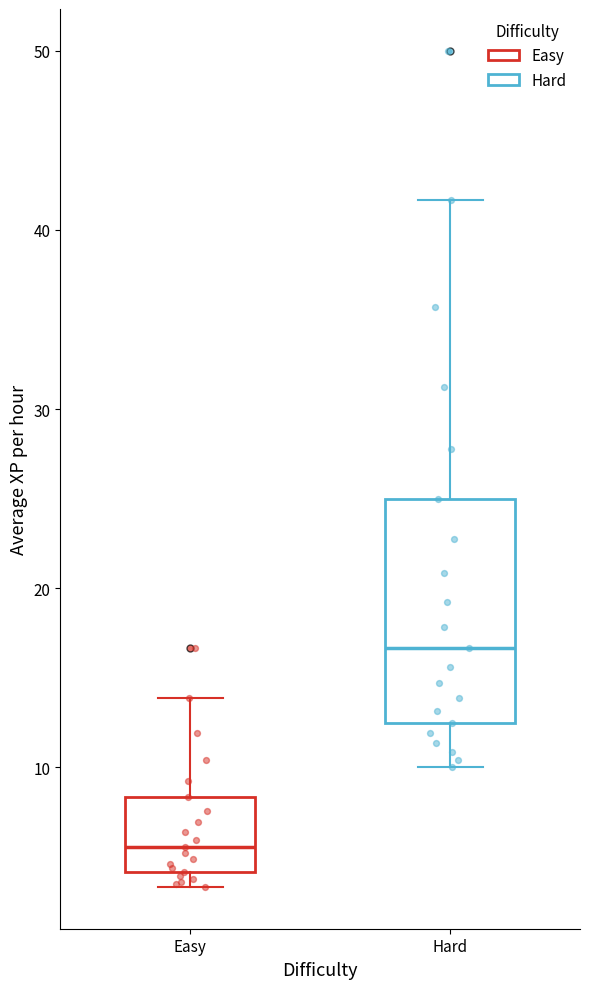

Which box has the lowest median line?

Easy